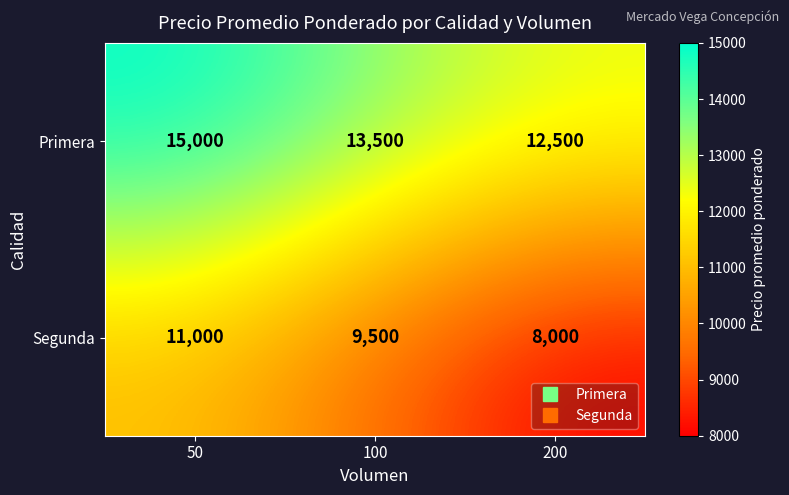

At which label does Segunda first exceed 9500?

50